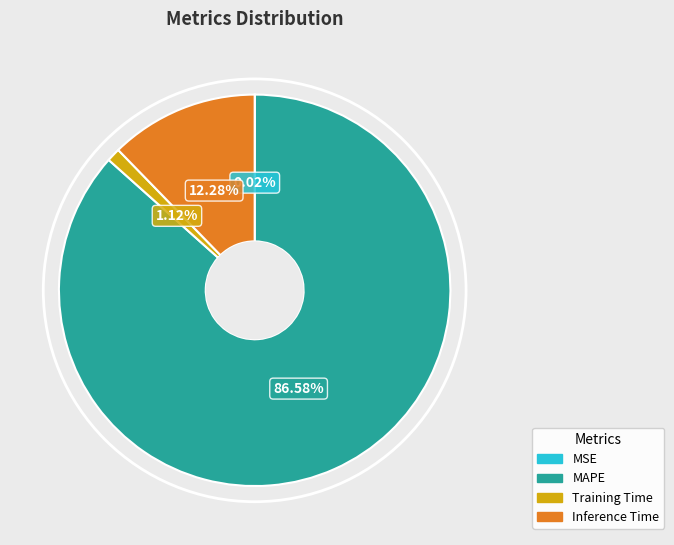

Which category has the biggest portion of the pie?

MAPE